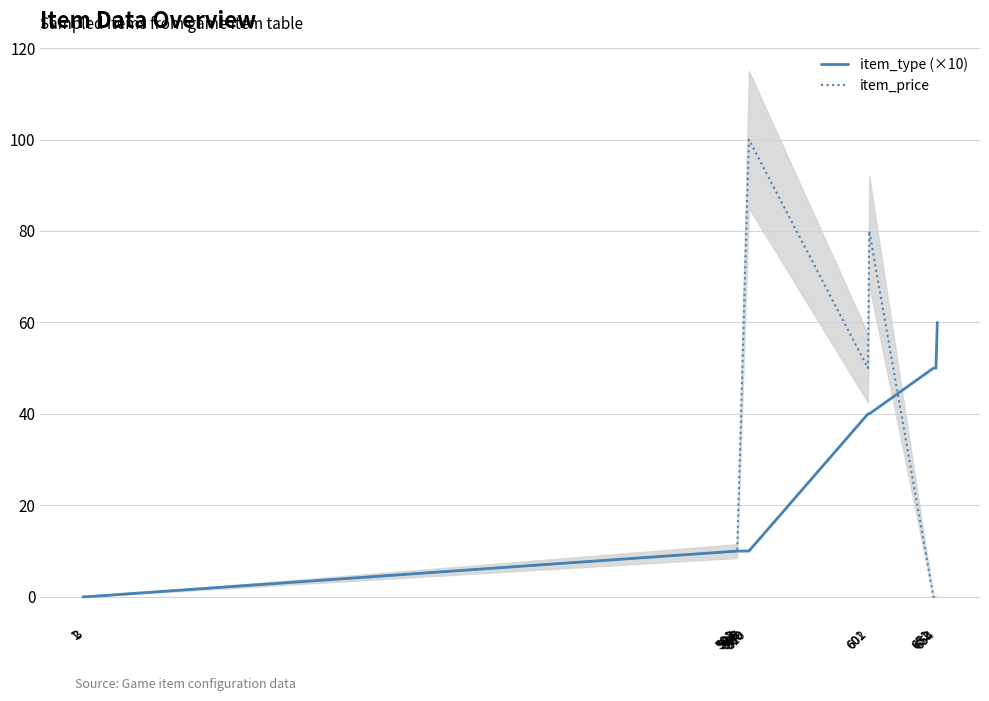

Which series has the largest range (max minus min)?

item_price